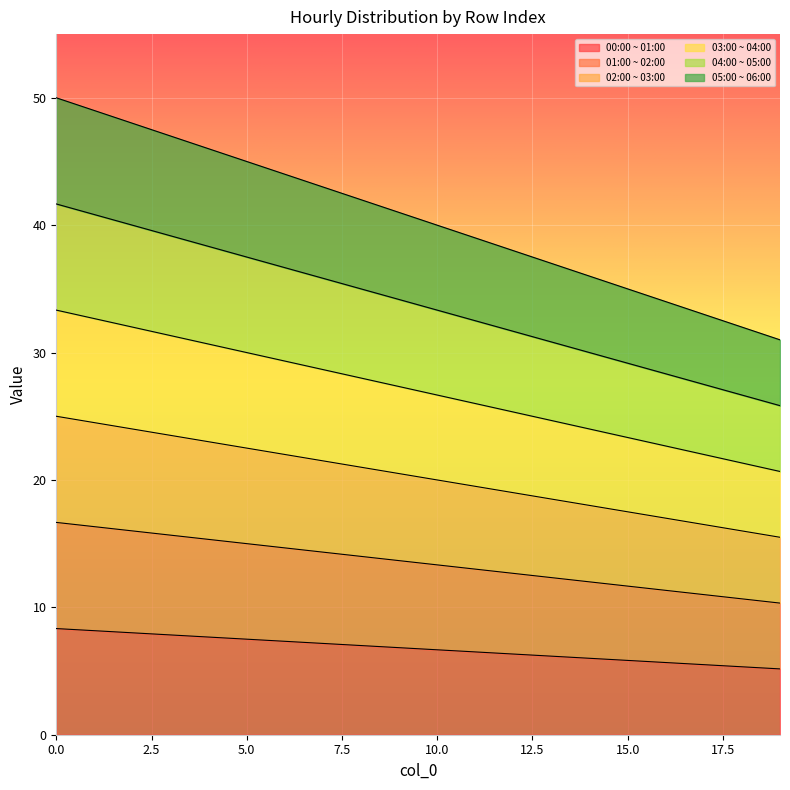

True or false: 04:00 ~ 05:00 and 05:00 ~ 06:00 intersect in this chart.

False